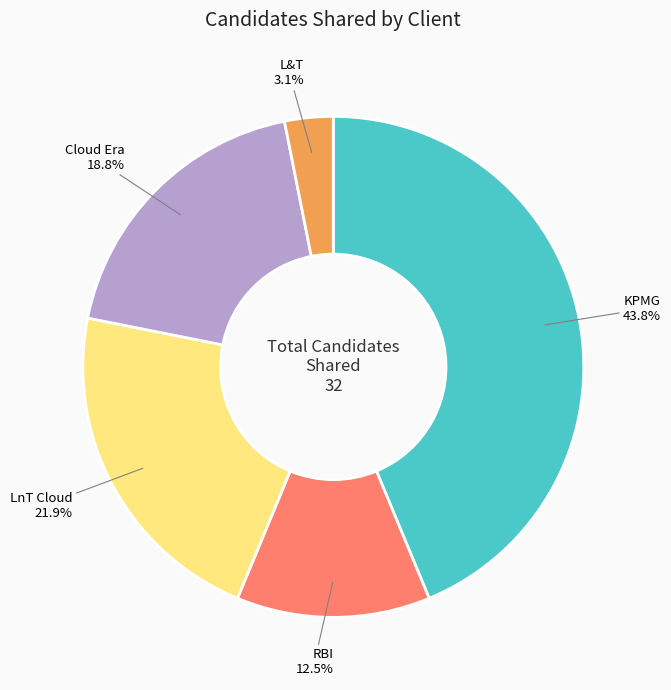

Count the number of slices in the pie.

5